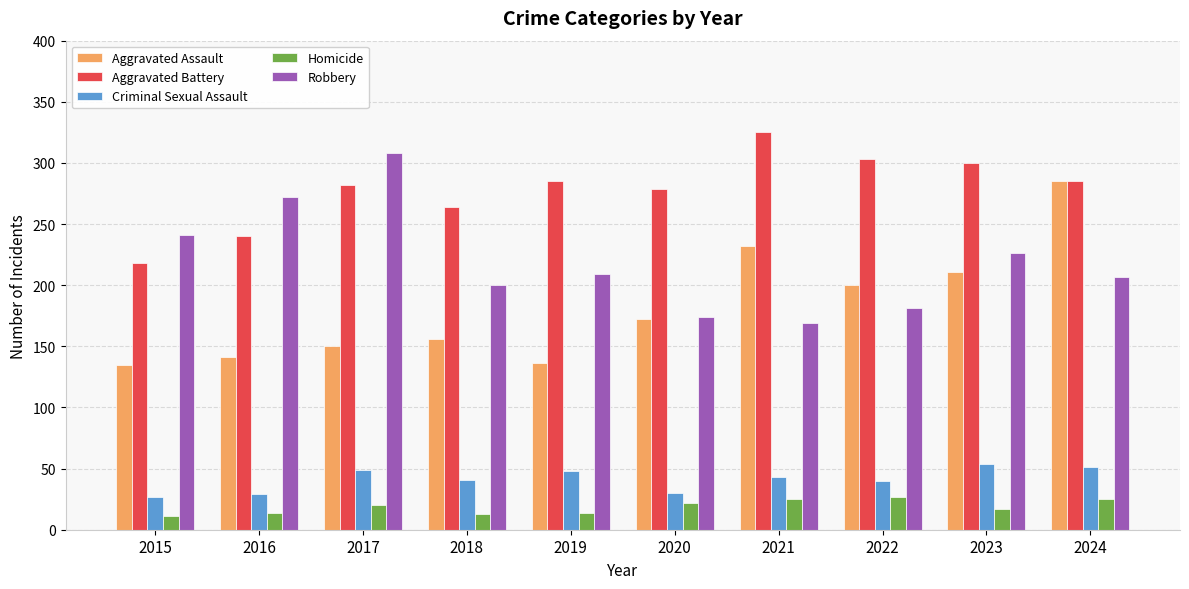

Rank the series at 2023 from highest to lowest value.

Aggravated Battery, Robbery, Aggravated Assault, Criminal Sexual Assault, Homicide